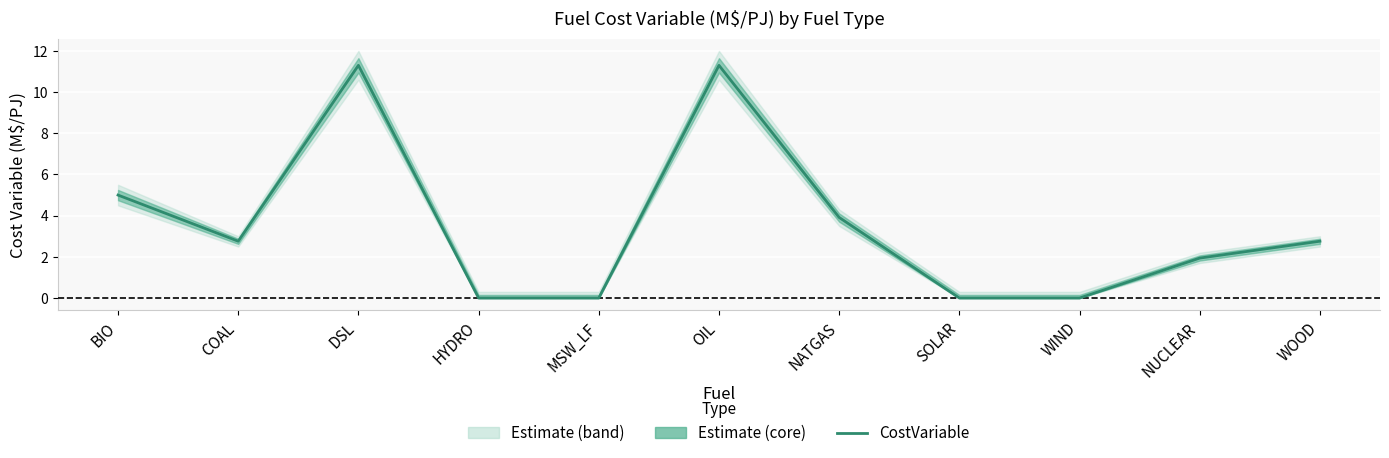

How many series are shown in this chart?

1